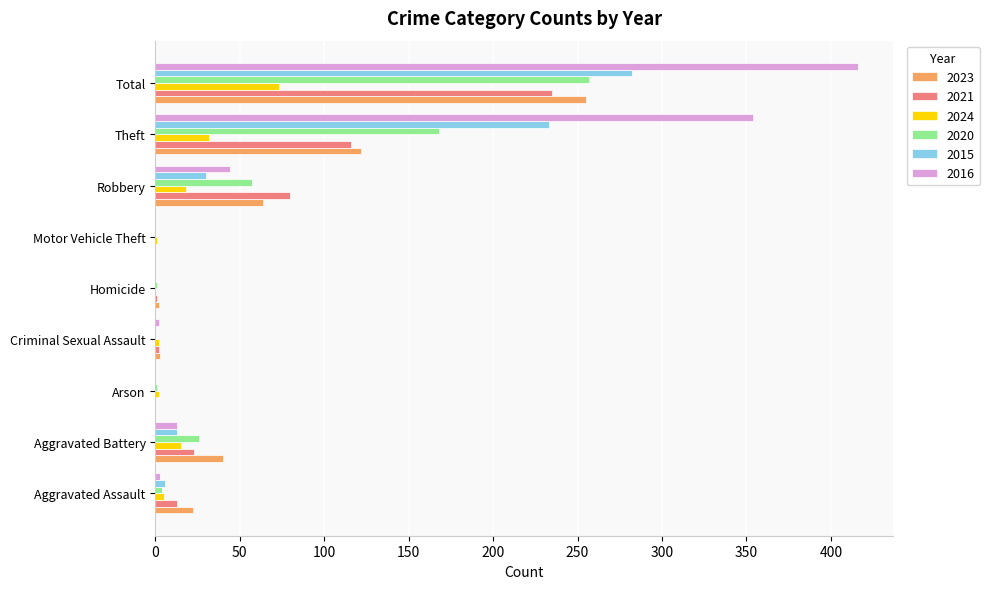

Is the value of 2016 at Motor Vehicle Theft greater than the value of 2021 at Robbery?

No